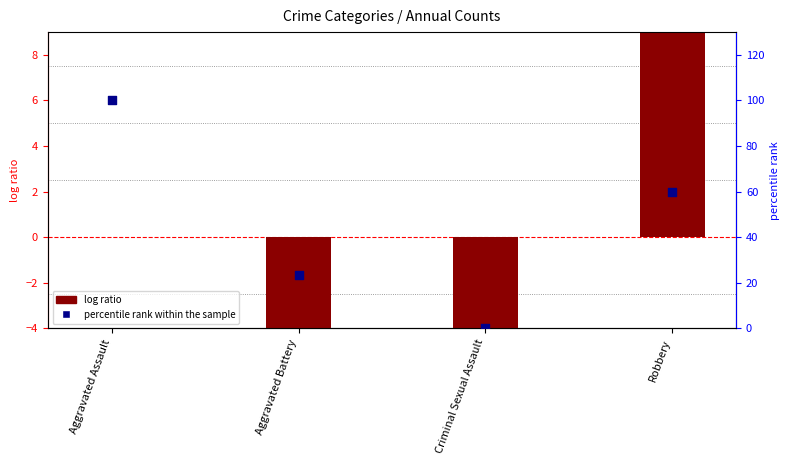

What are all the series names shown in the legend?

log ratio, percentile rank within the sample